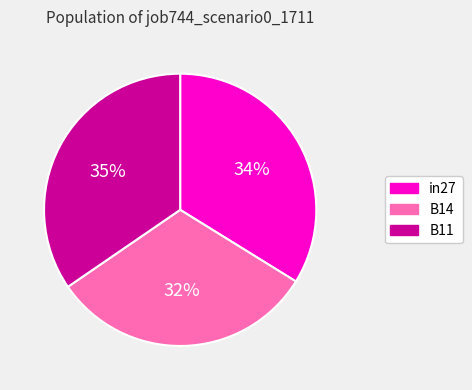

What is the smallest slice in the pie chart?

B14